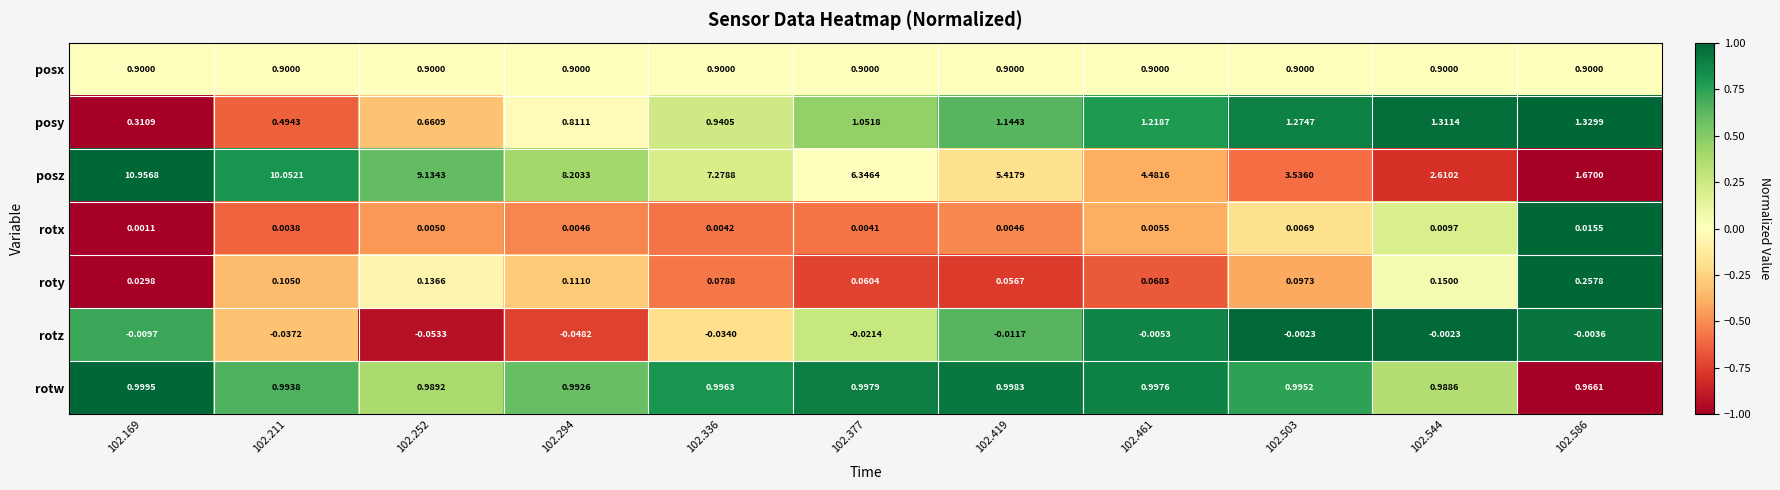

List the series in order of their peak value, highest first.

posz, posy, rotw, posx, roty, rotx, rotz